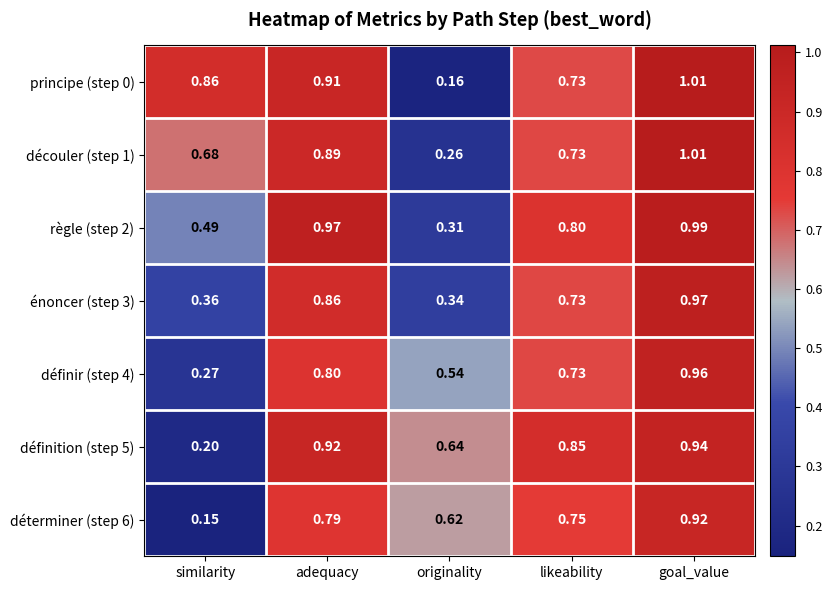

Which series has the largest range (max minus min)?

principe (step 0)